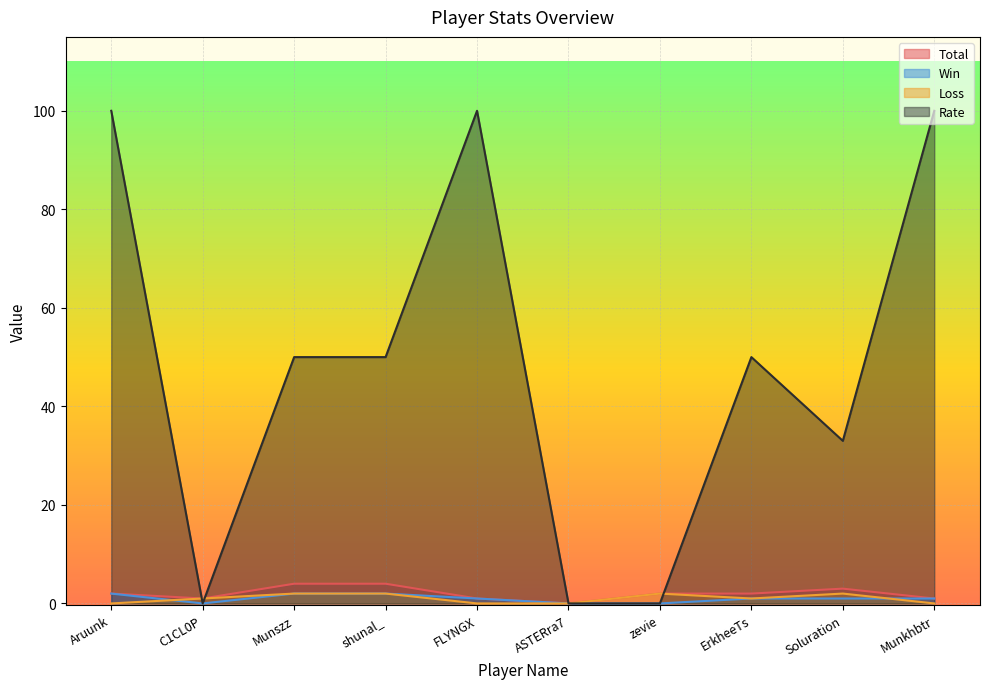

List the labels in order of Loss value, smallest first.

Aruunk, FLYNGX, ASTERra7, Munkhbtr, C1CL0P, ErkheeTs, Munszz, shunal_, zevie, Soluration